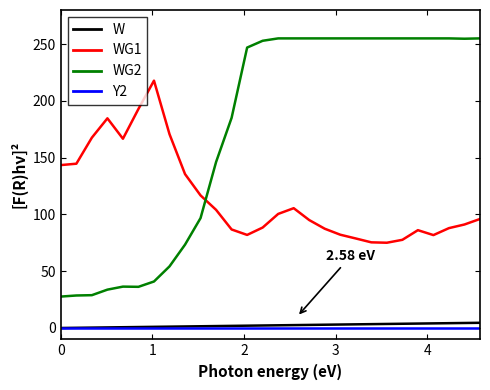

True or false: W and WG1 cross at least once.

False